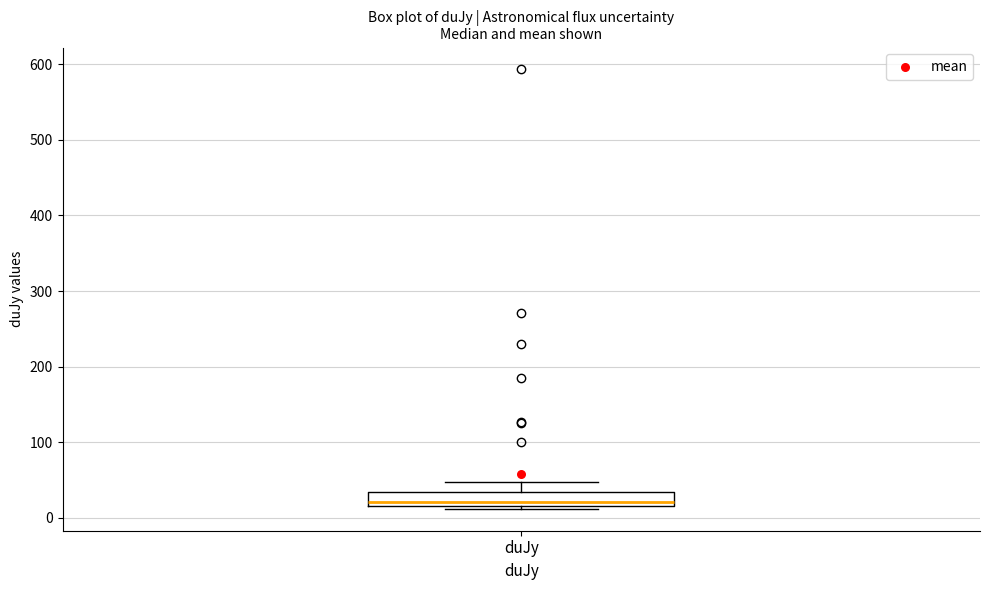

Where does the upper whisker of the box for duJy end on the y-axis? The values are not printed on the chart, so give them approximately, as read against the axis.

50